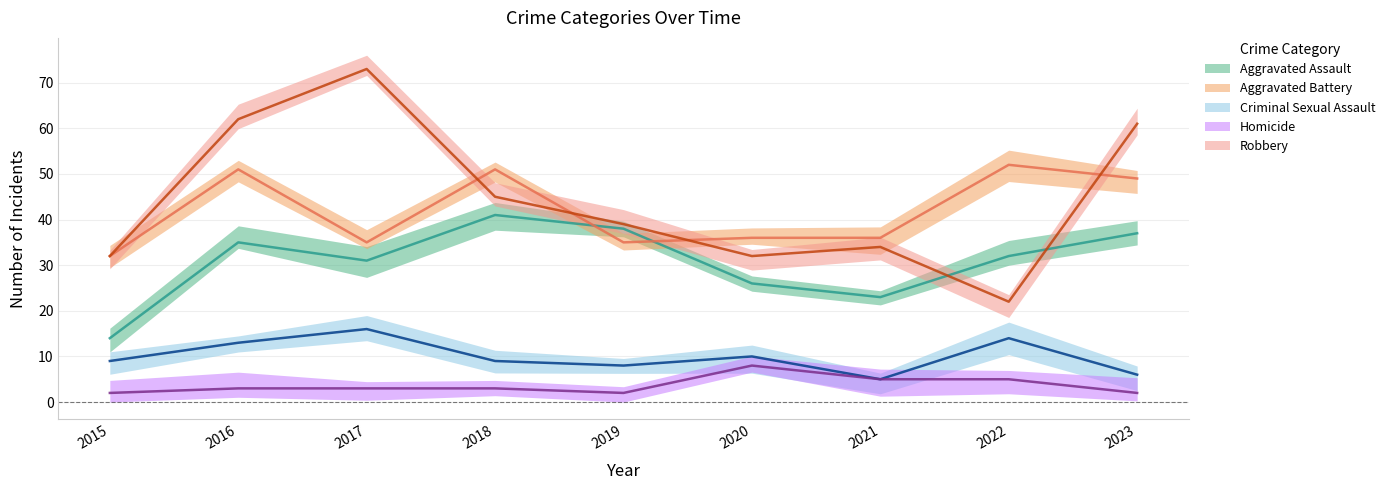

What is the total value across all series at 2023?

155